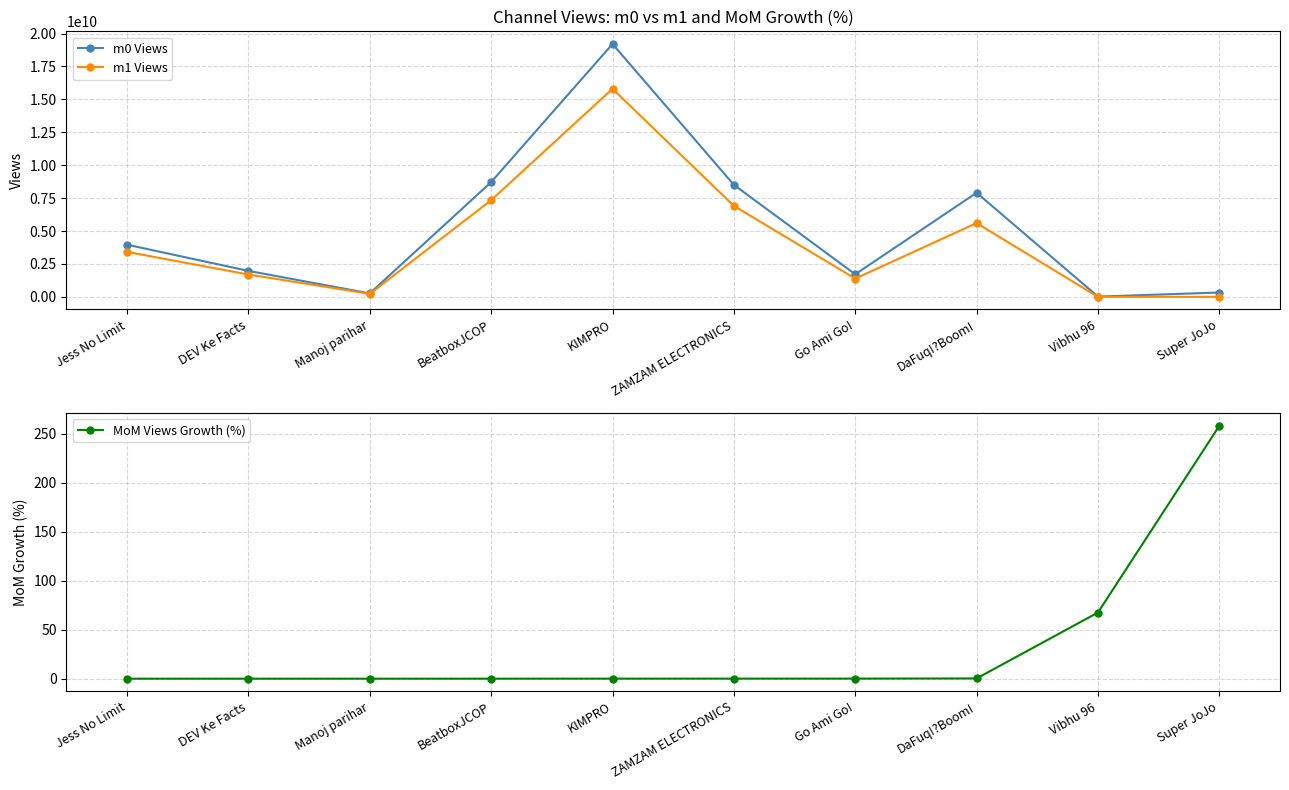

True or false: MoM Views Growth (%) and m1 Views intersect in this chart.

False